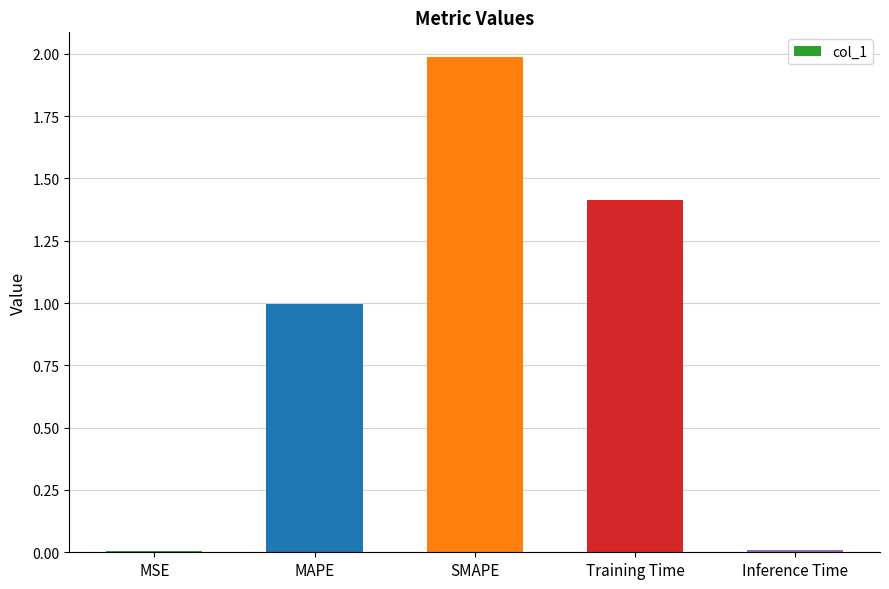

How many bars are there in total?

5